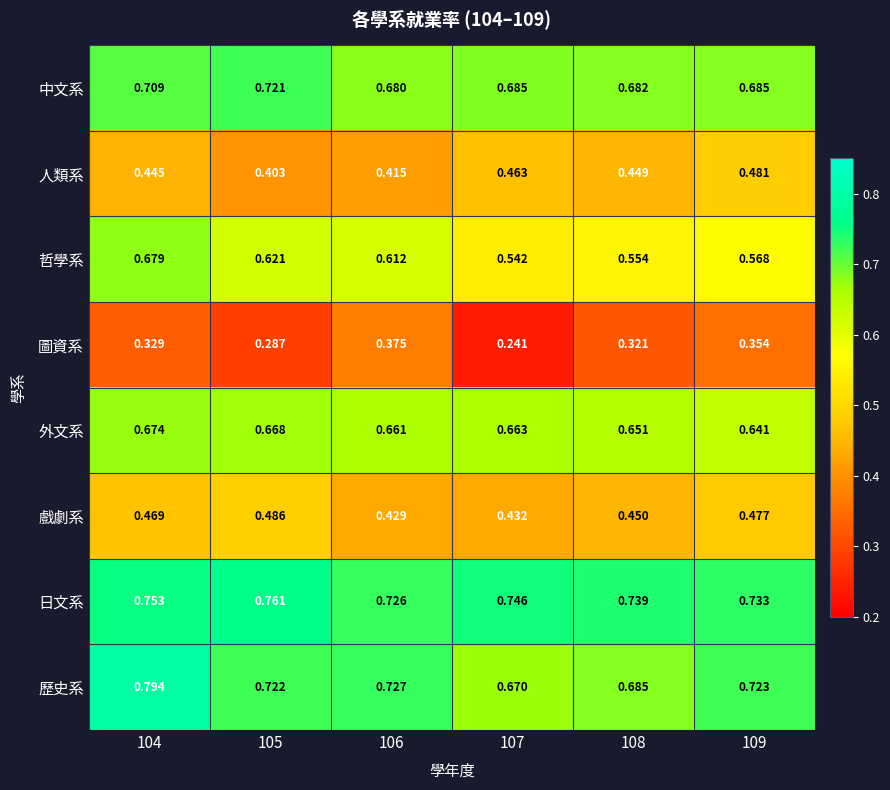

Which series has the largest range (max minus min)?

哲學系